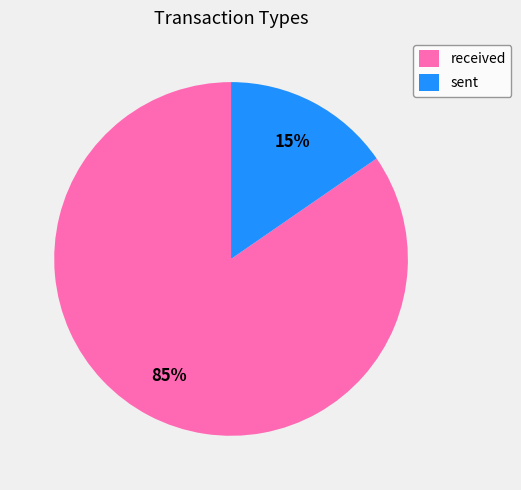

How many segments does this pie chart have?

2